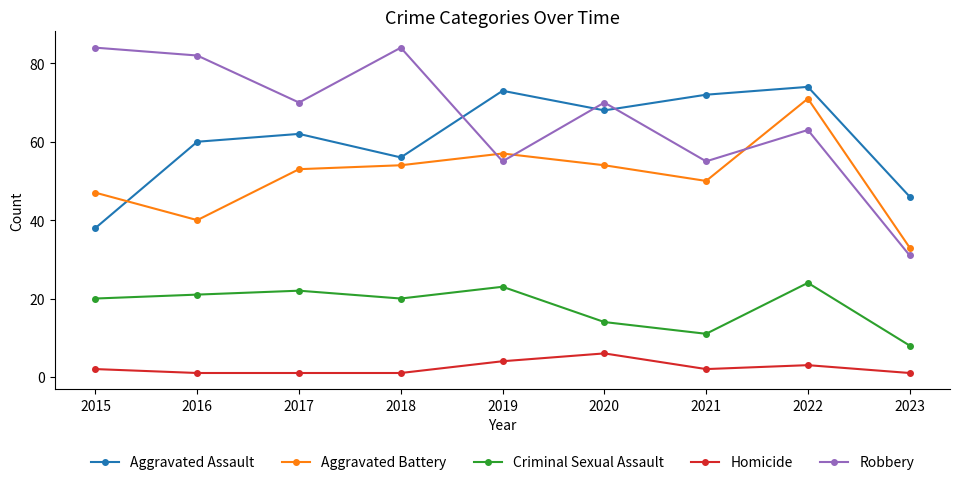

How many lines are shown in the chart?

5